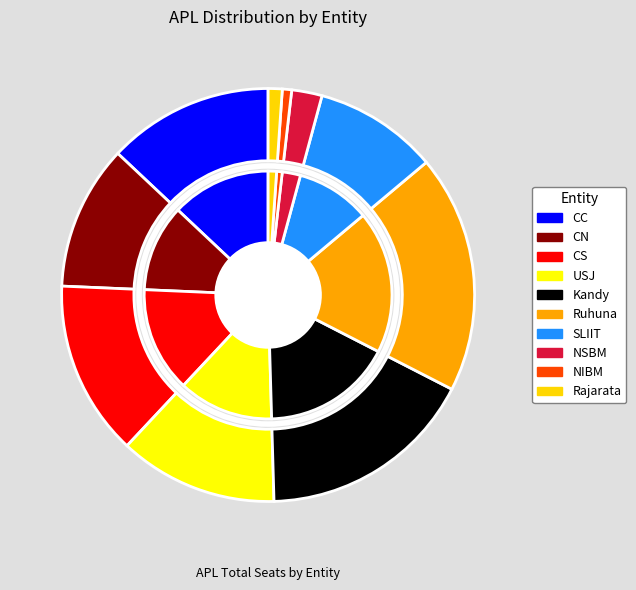

To the nearest percent, what is the difference between the largest and smallest slice percentages?

18%